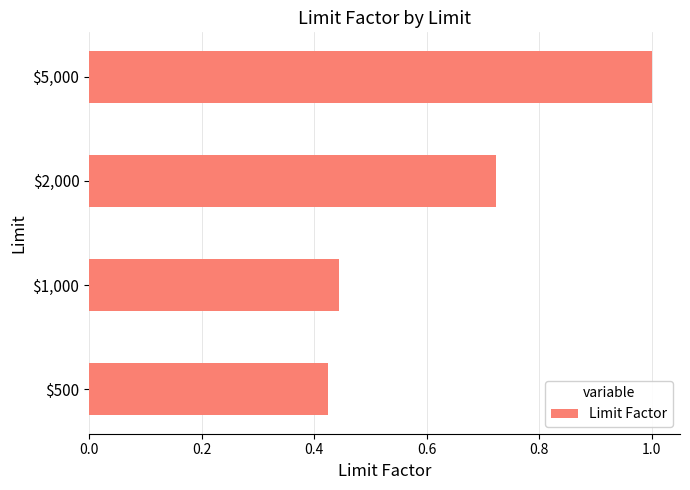

How many values are between 0 and 1?

4